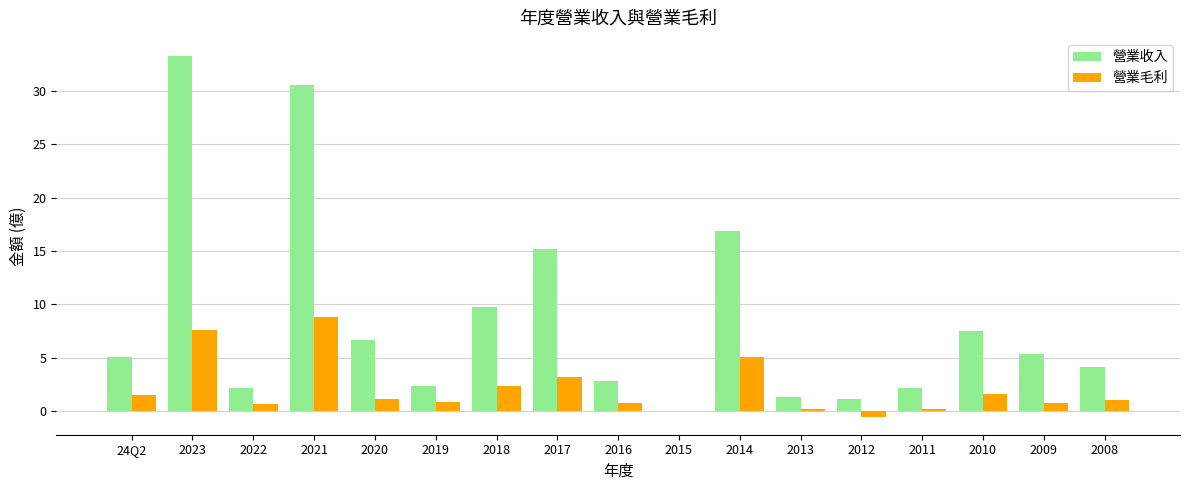

How many series are shown in this chart?

2